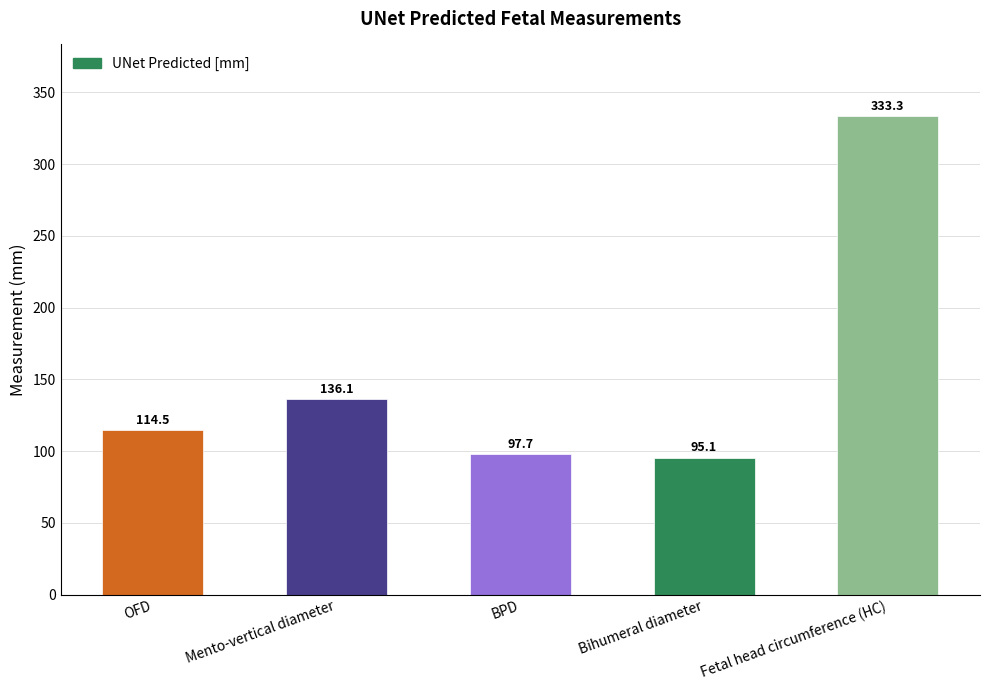

What is the minimum value shown in the chart?

95.1